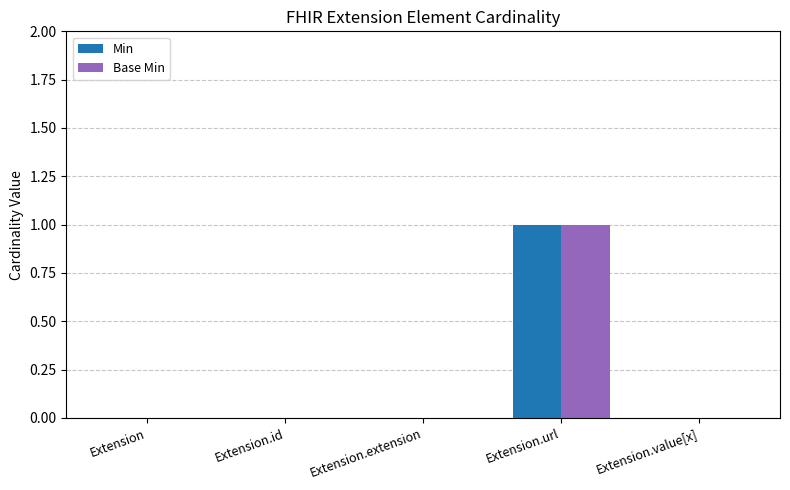

True or false: Base Min has a value of 0 at Extension.

True